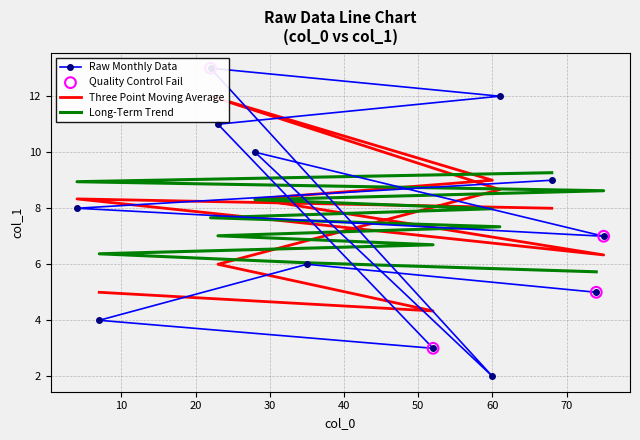

What is the ratio of the value at 60 to the value at 7?

0.5